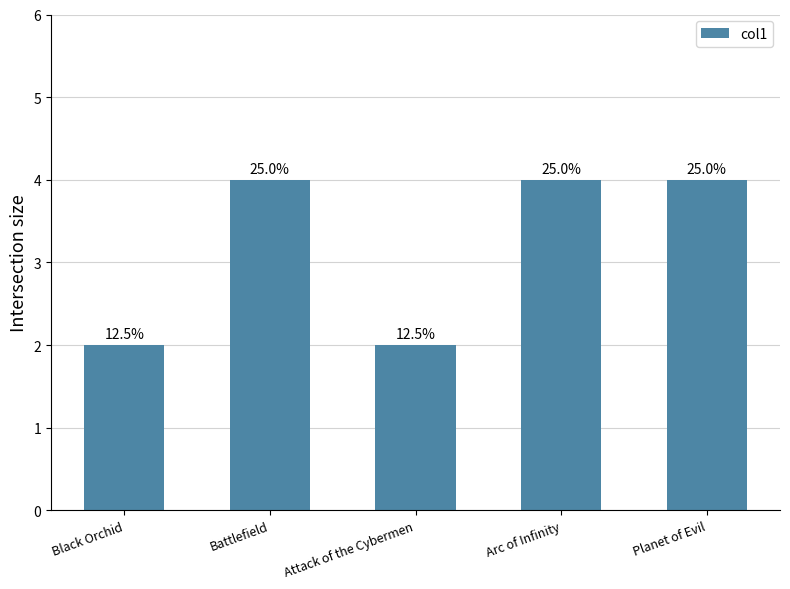

What is the difference between the values at Attack of the Cybermen and Arc of Infinity?

2